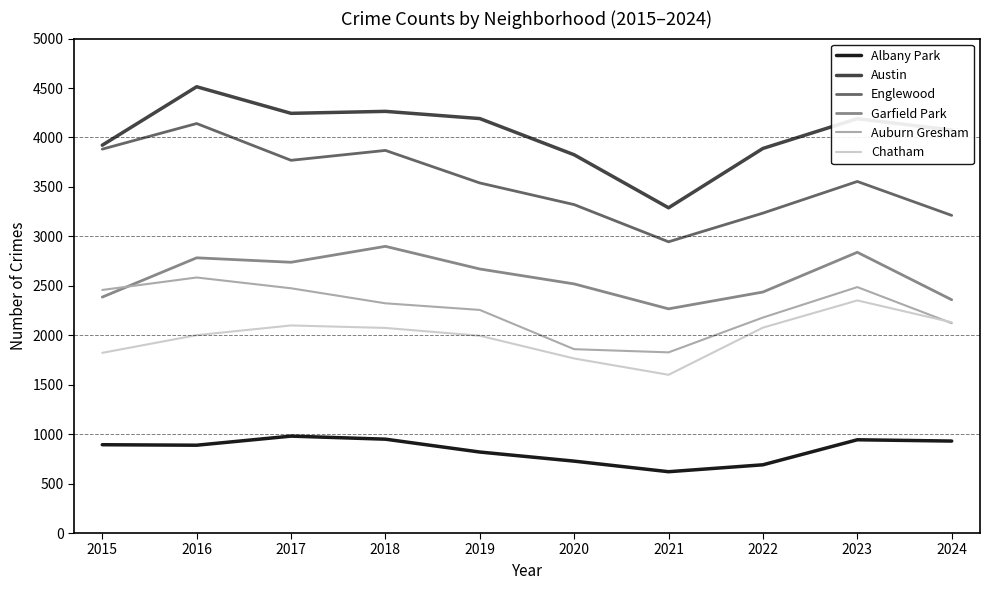

At which label does Austin first exceed 4190?

2016